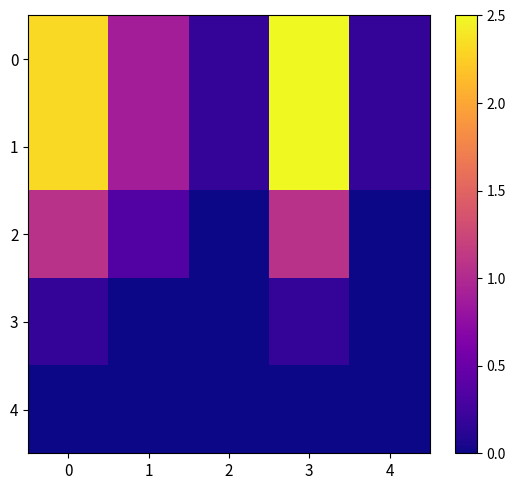

What is the total value across all series at 4?

0.4